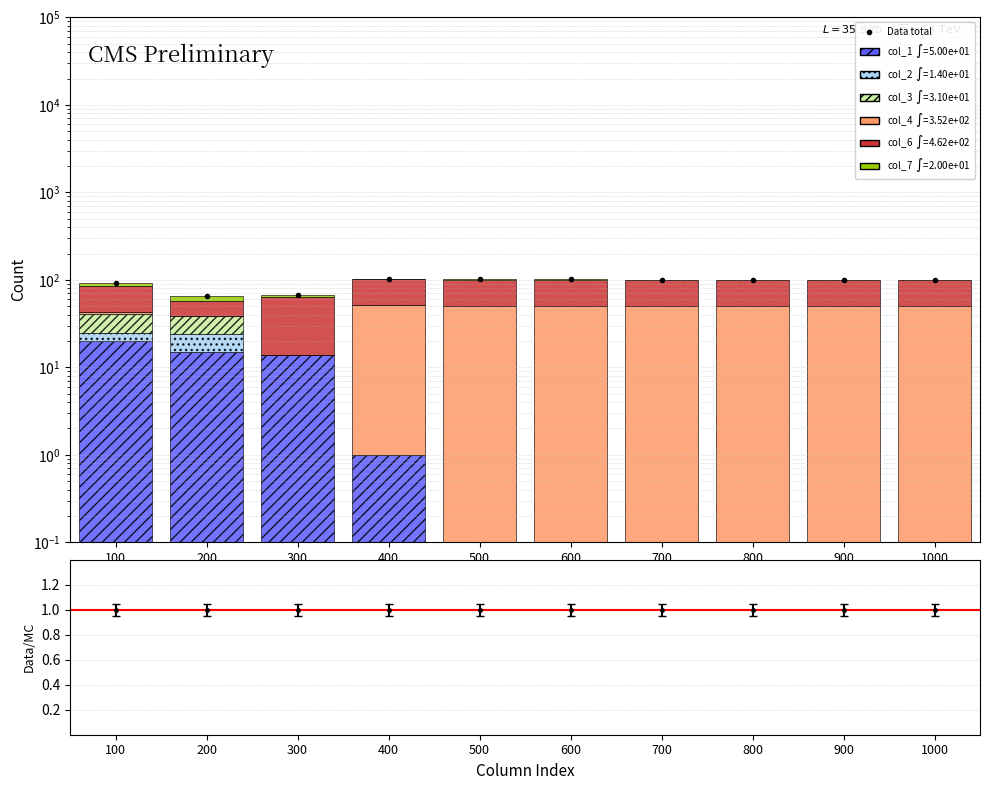

Which label corresponds to the largest value in the chart?

400